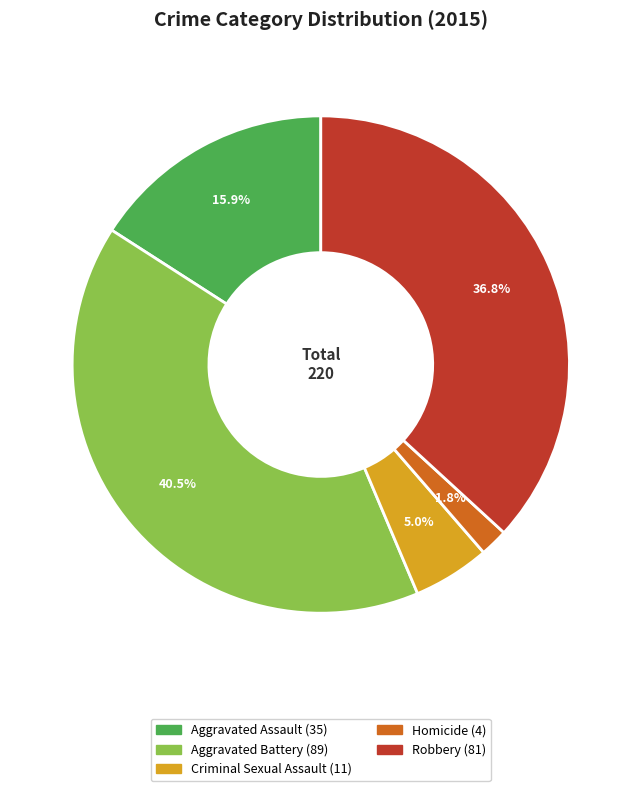

The Robbery slice represents 37% of the pie. True or false?

True